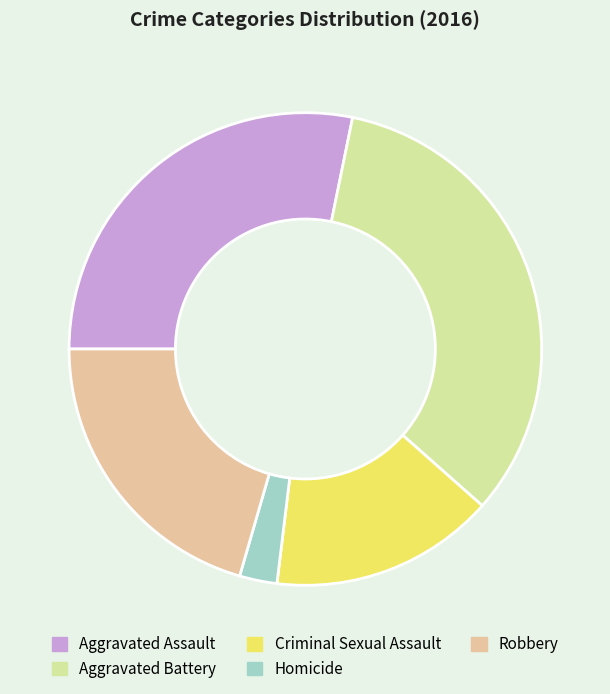

Is the sum of Aggravated Battery and Robbery greater than half?

Yes